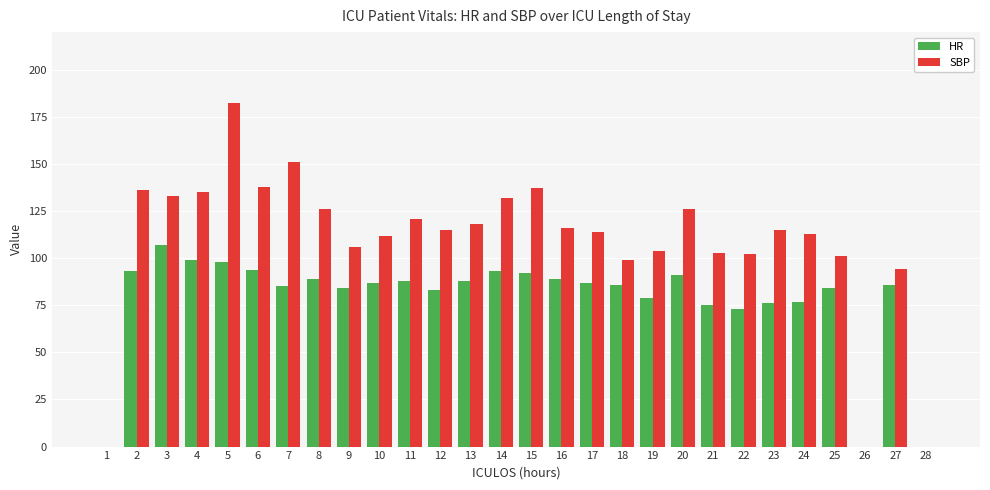

What is the sum of the SBP values at 5 and 25?

283.5